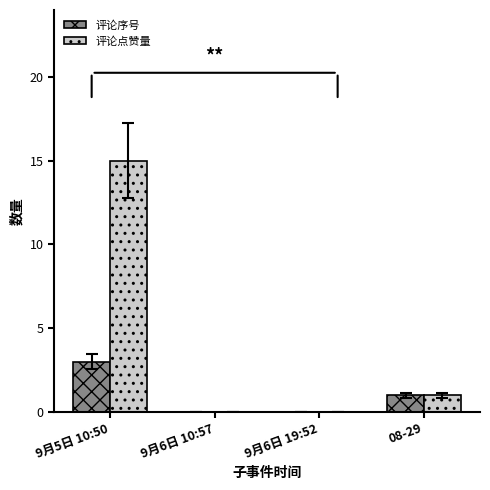

True or false: 评论点赞量 has a value of 0 at 9月6日 19:52.

True